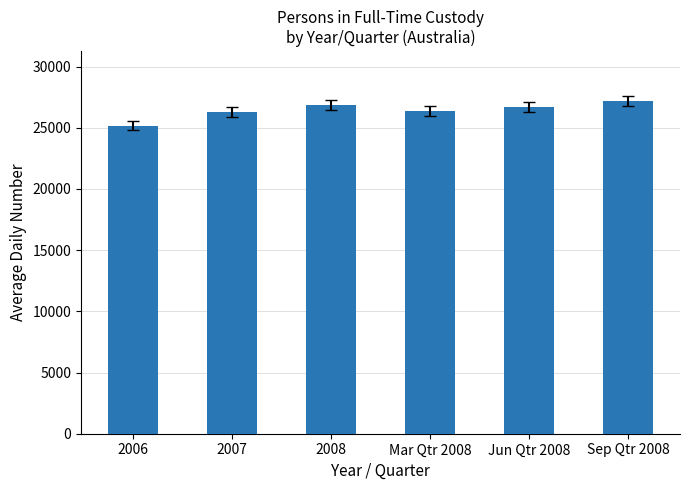

What is the sum of all values?

158575